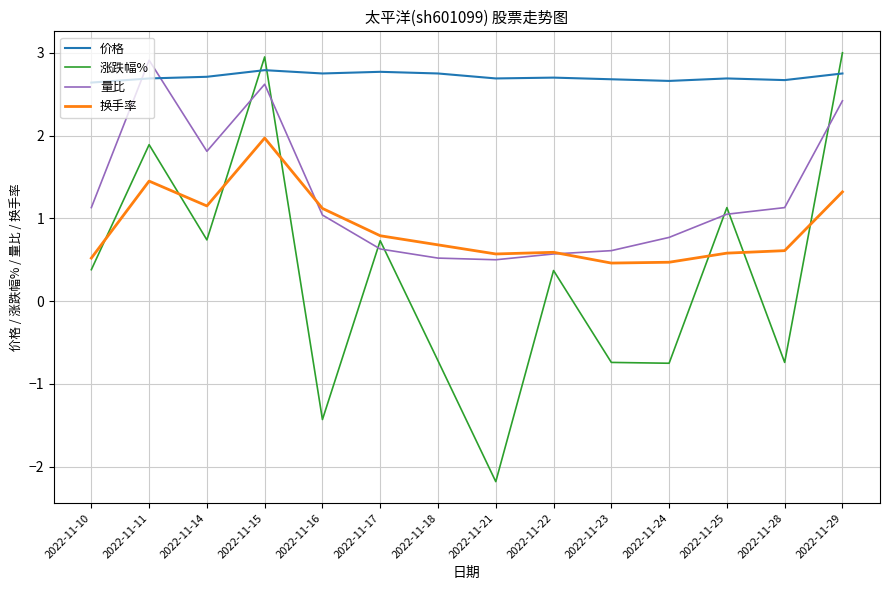

Which series has the largest total across all categories?

价格